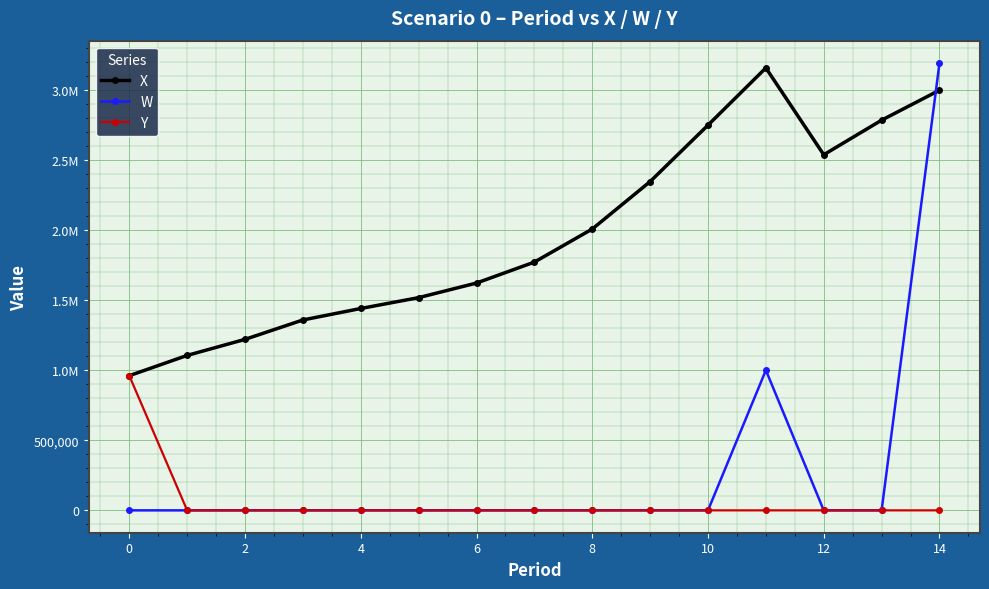

Is this an area chart (filled region under the line)?

No